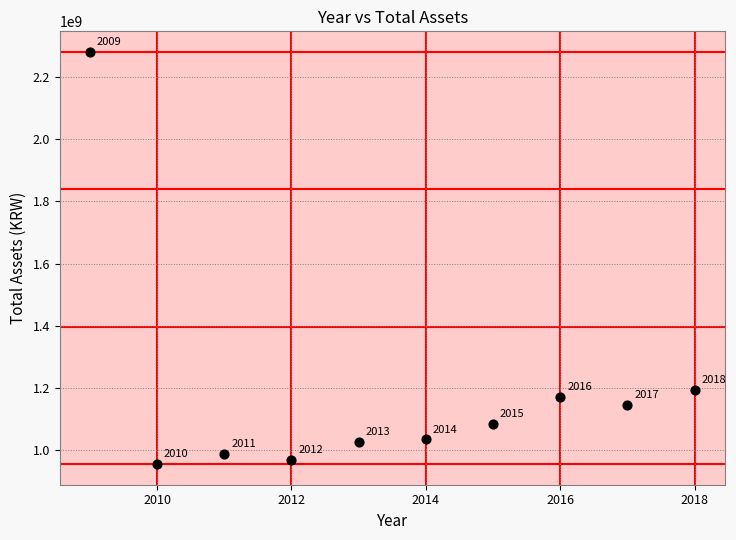

What is the range of Y values (max minus min)?

1325371652